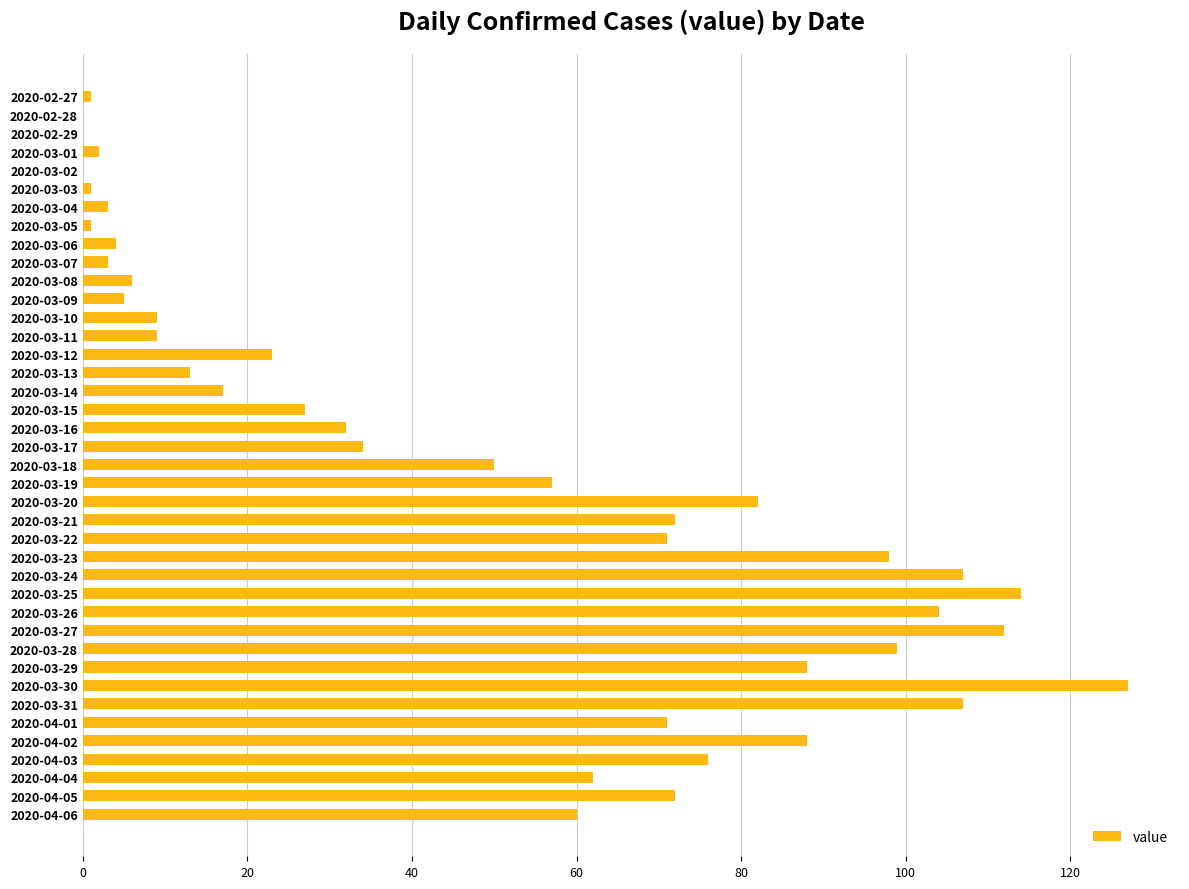

How many distinct data groups are displayed?

1